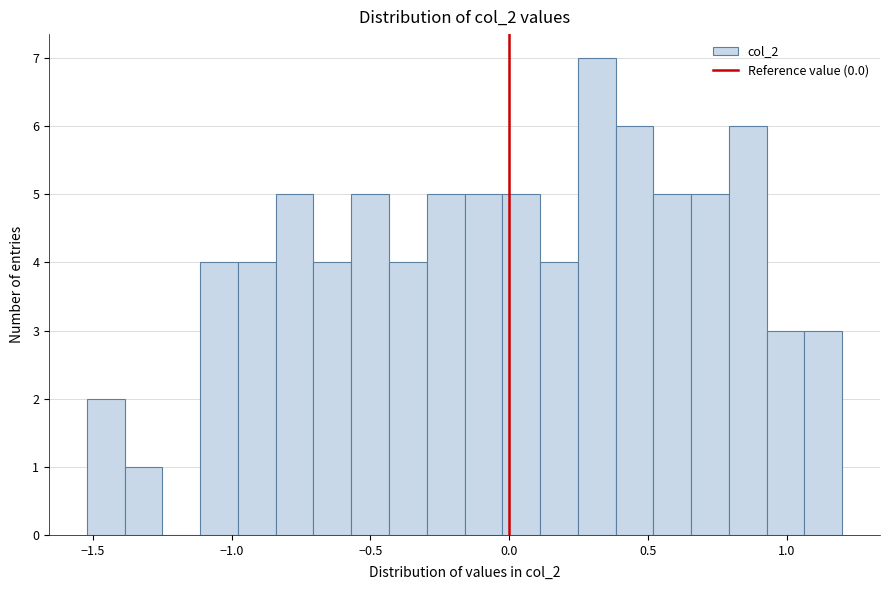

Around what value on the x-axis is the tallest bar? Give the approximate position of its centre, as read against the axis.

0.30